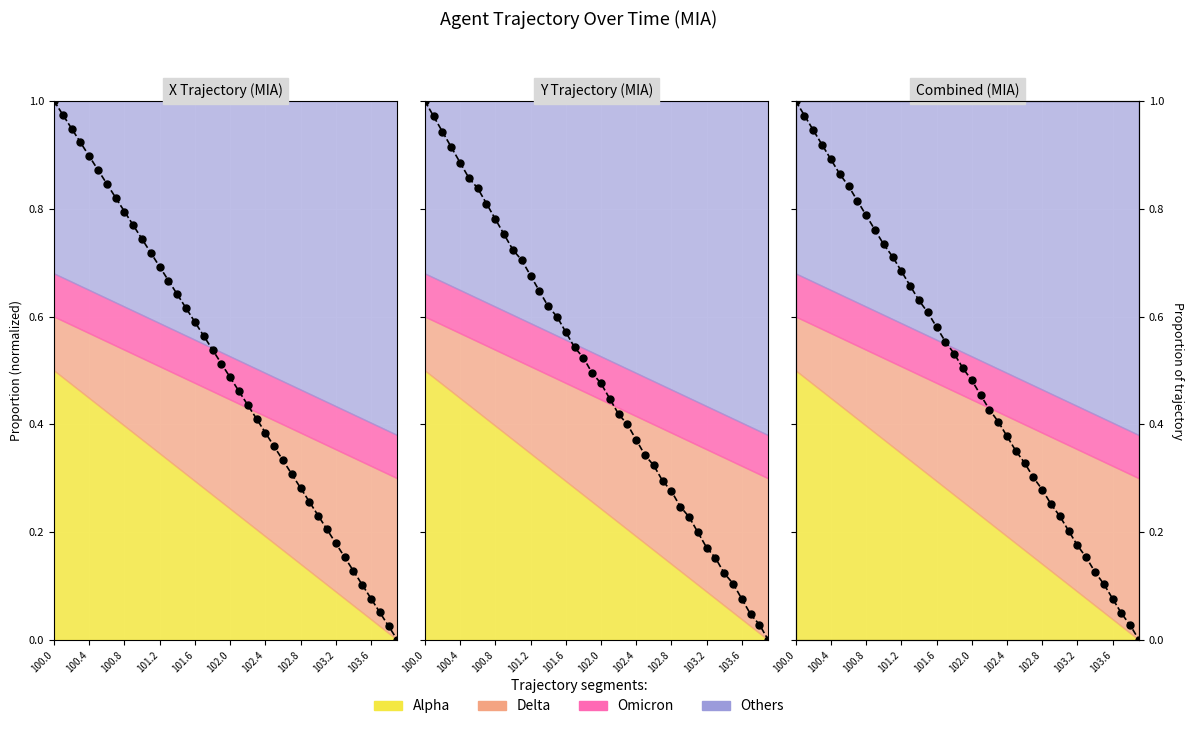

What is the approximate value of Y at 100.0?

1.0